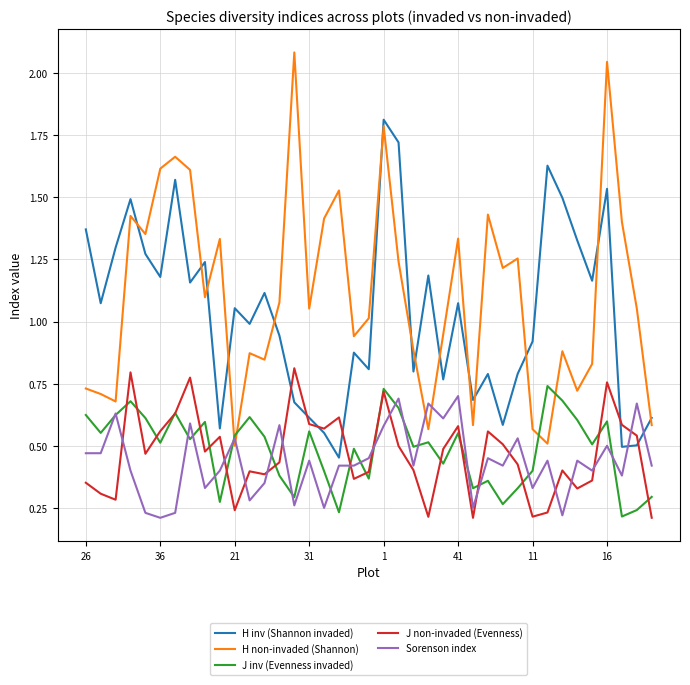

How many interior local valleys does the J inv (Evenness invaded) series have?

13